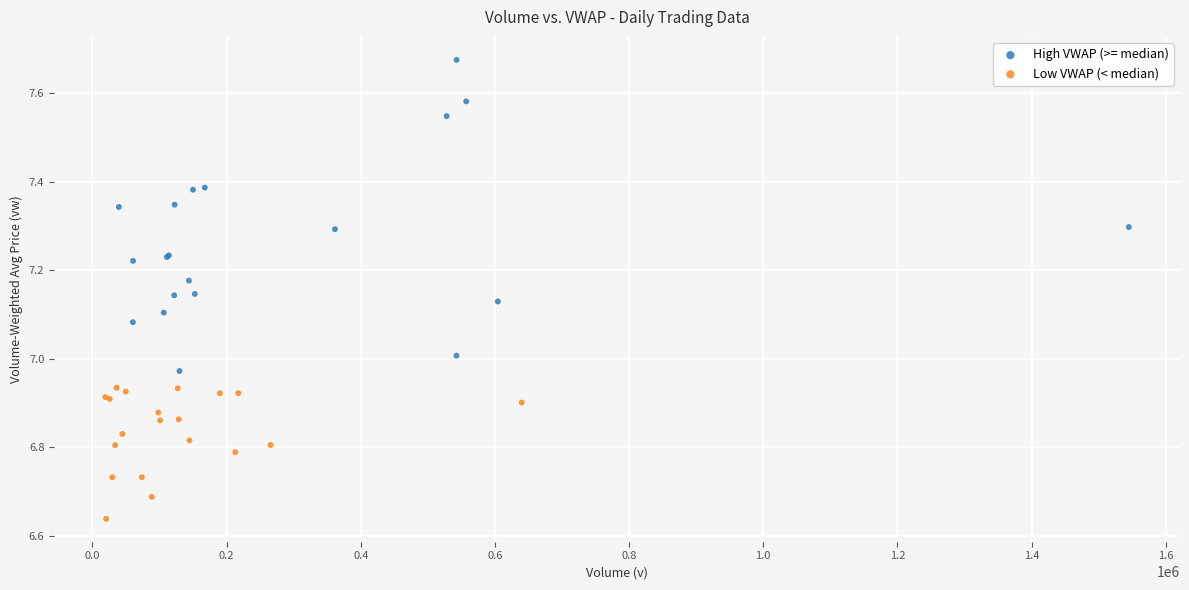

Which series reaches the maximum Y coordinate?

High VWAP (>= median)